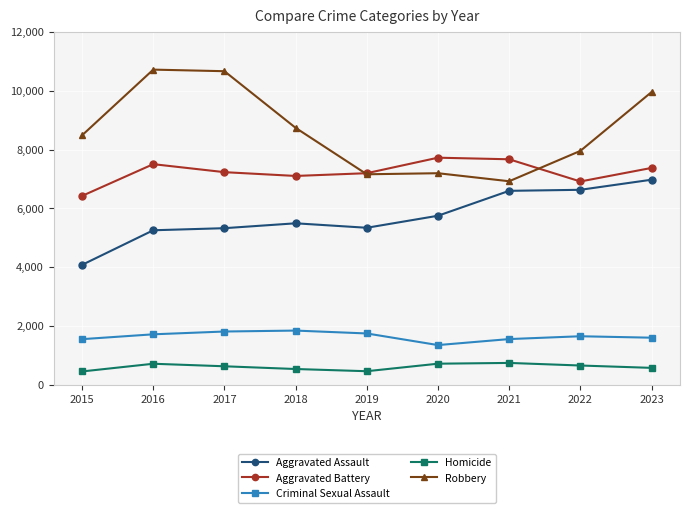

Is the value of Robbery at 2022 greater than the value of Homicide at 2017?

Yes